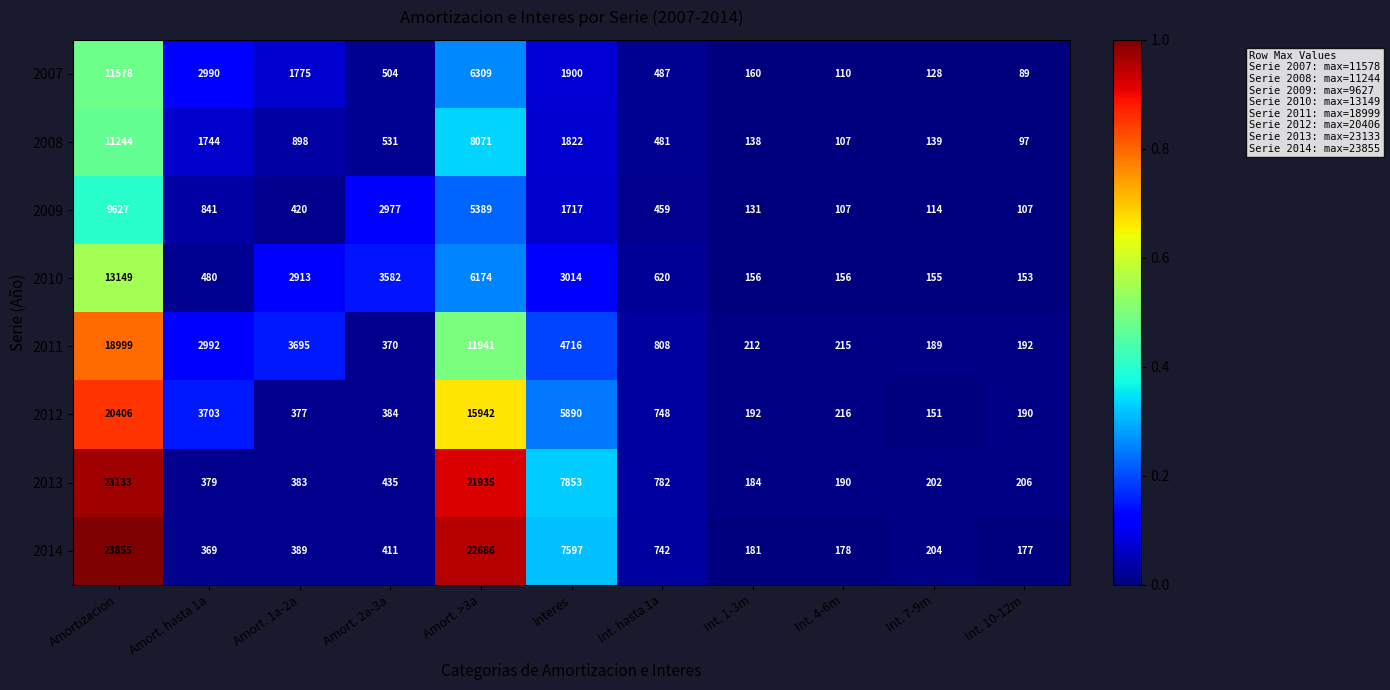

At which category is the sum across all series the highest?

Amortizacion